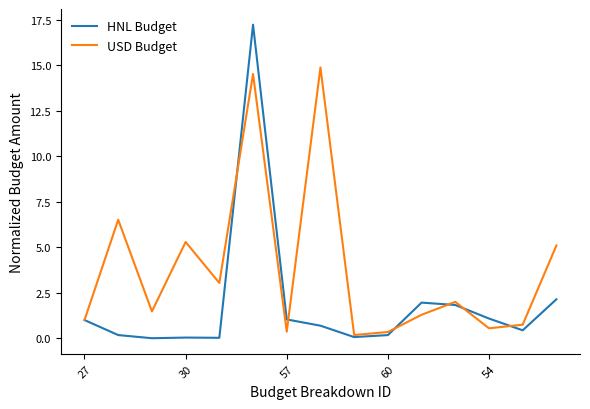

Does the chart display data point markers on the line(s)?

No